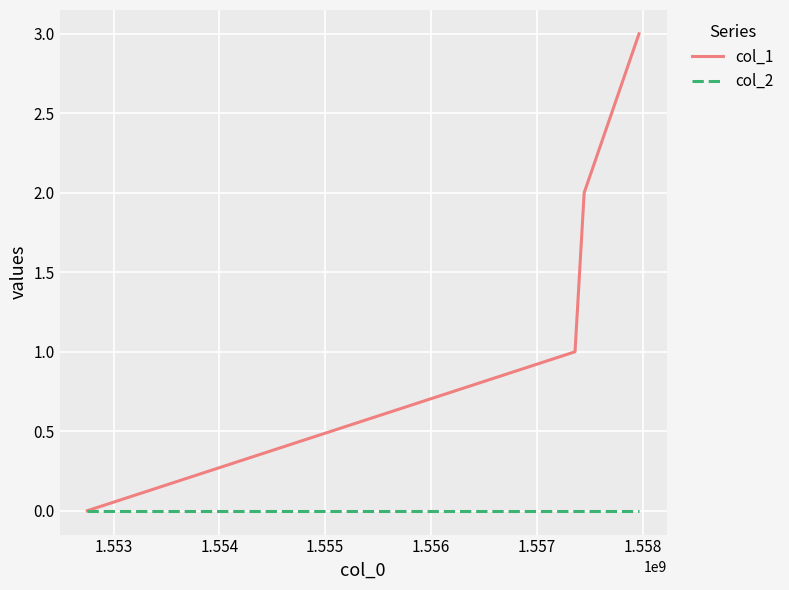

Reading left to right, transcribe all the data shown in this chart.

col_1: 0	1	2	3
col_2: 0	0	0	0